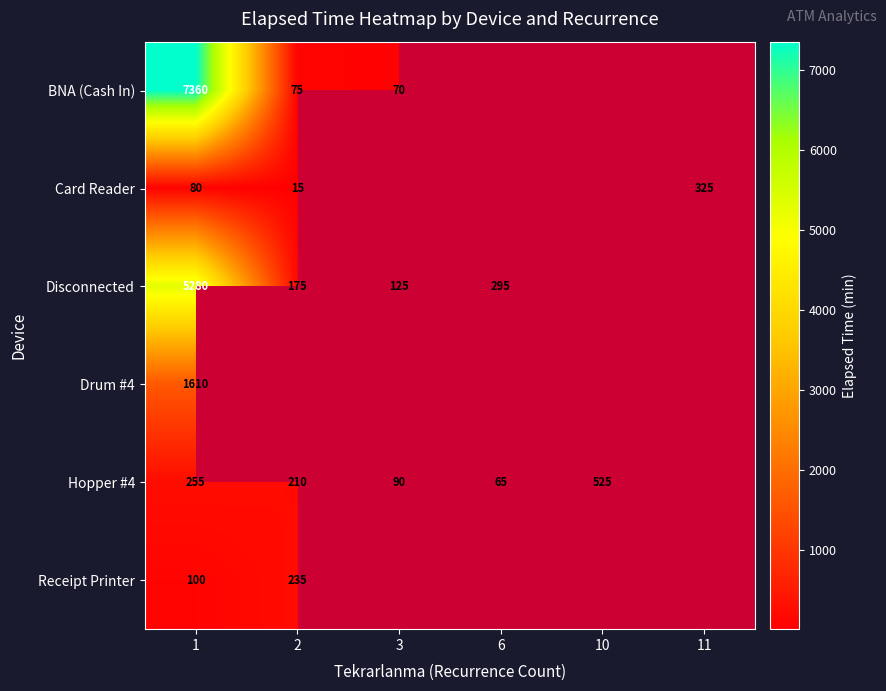

The Drum #4 series shows 2414 at 1. True or false?

False